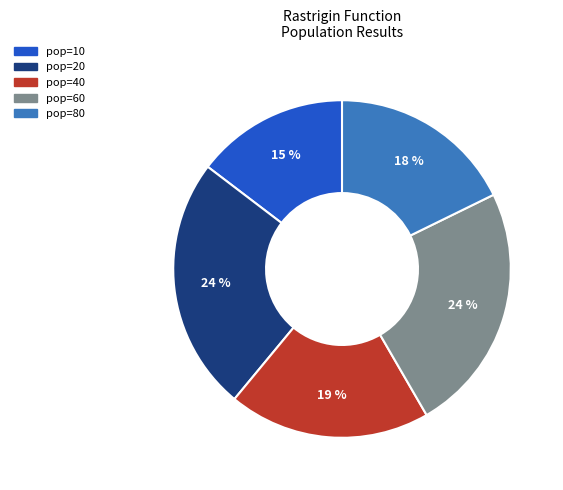

Which has a higher value, pop=10 or pop=20?

pop=20